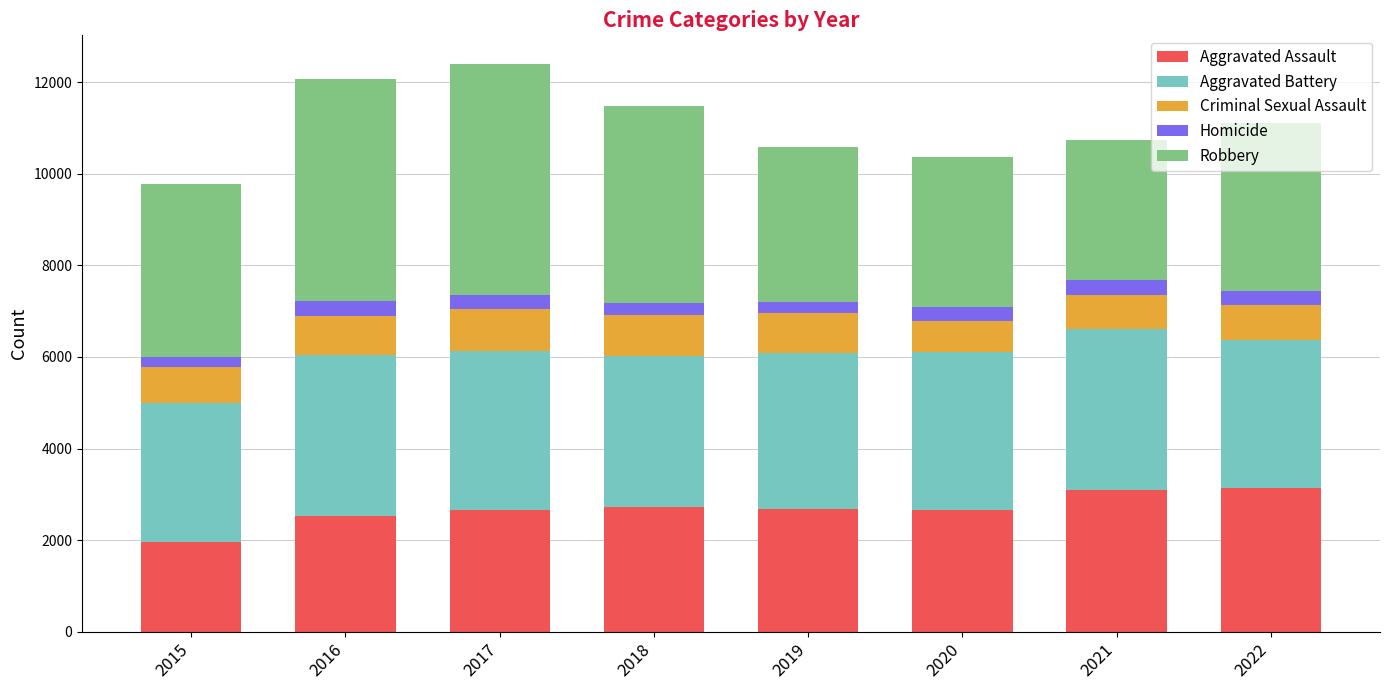

What is the minimum value for Aggravated Assault?

1960